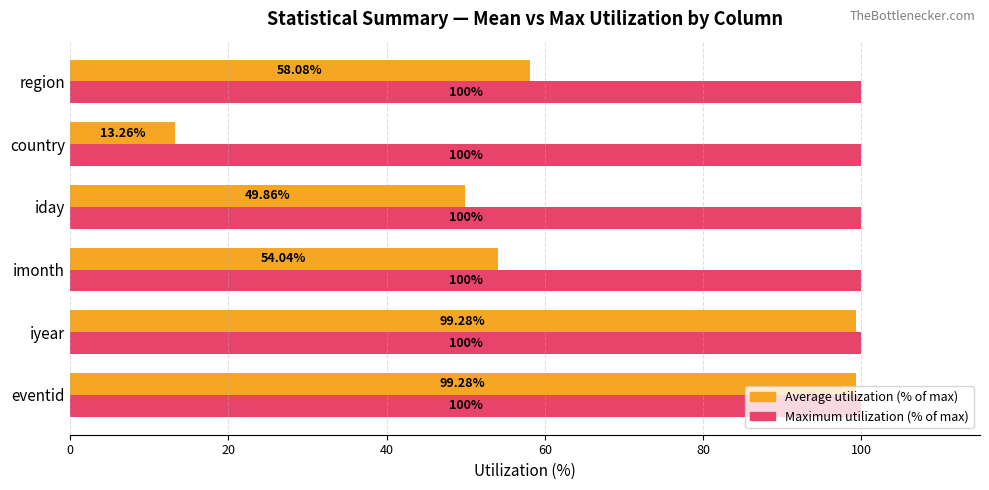

List the series in order of their overall mean, highest first.

Maximum utilization (% of max), Average utilization (% of max)